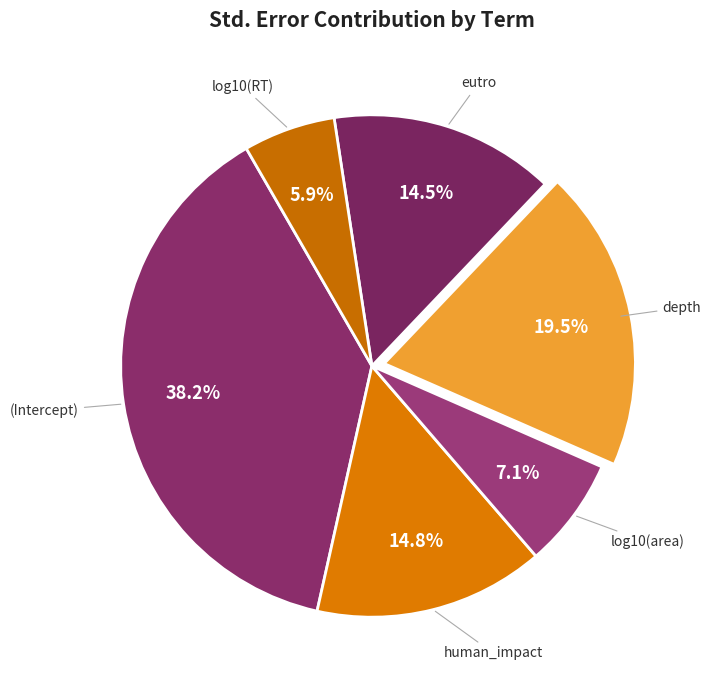

Is (Intercept) the majority of the pie?

No